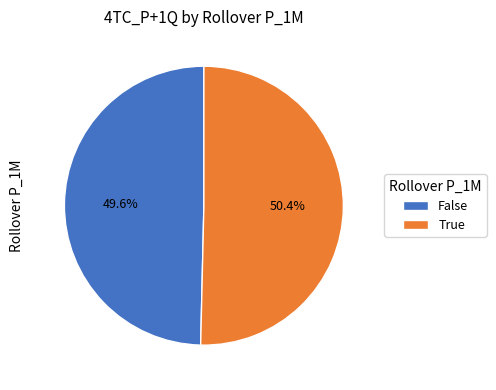

What is the smallest slice in the pie chart?

False